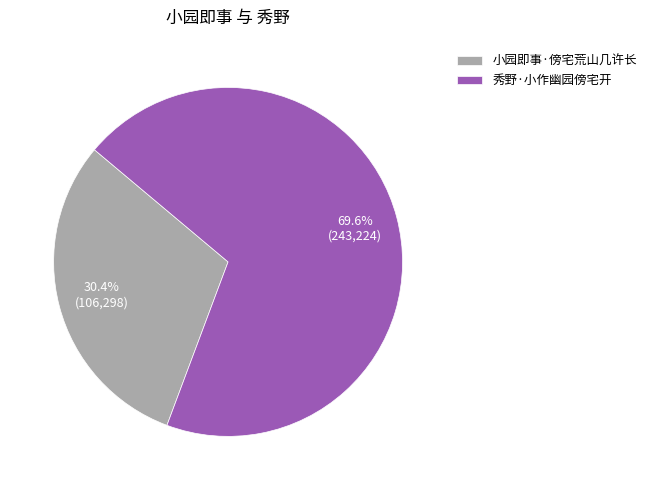

Which slice is the smallest?

小园即事·傍宅荒山几许长